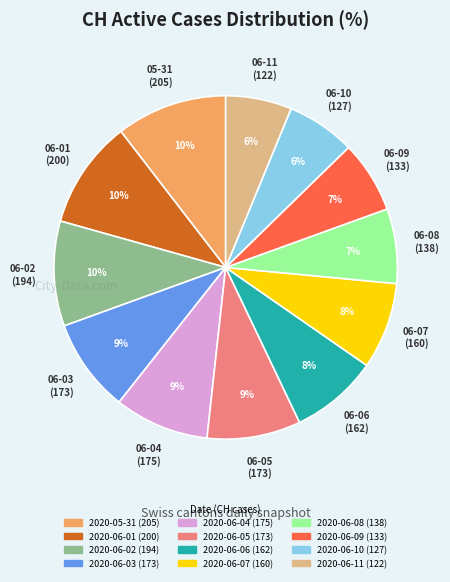

Count the number of slices in the pie.

12